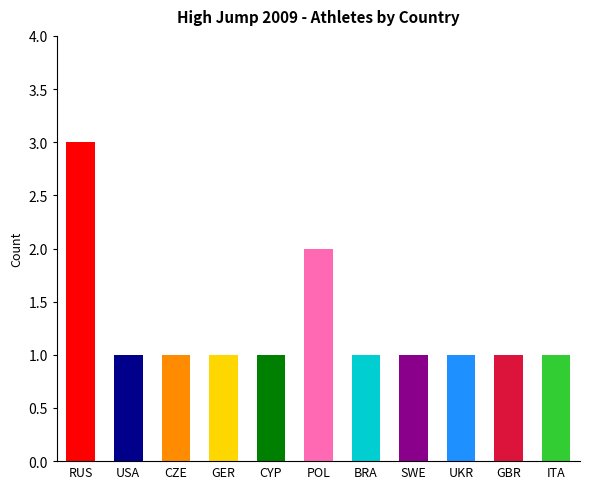

Reading right to left, extract all data points from this chart.

ITA=1	GBR=1	UKR=1	SWE=1	BRA=1	POL=2	CYP=1	GER=1	CZE=1	USA=1	RUS=3